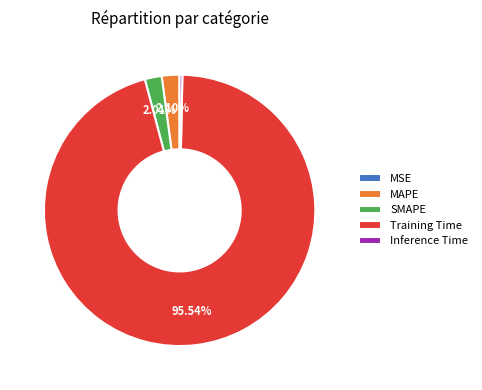

Is there any slice that represents more than half of the pie?

Yes